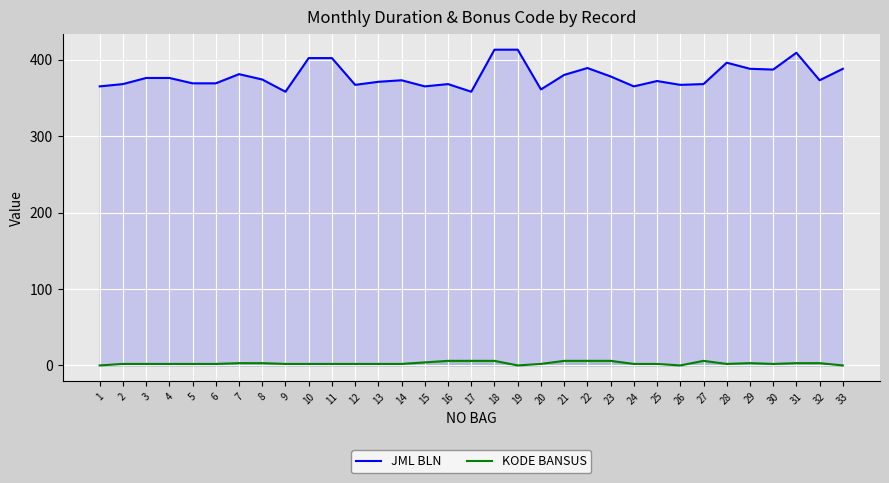

What is the total value across all series at 14?

375